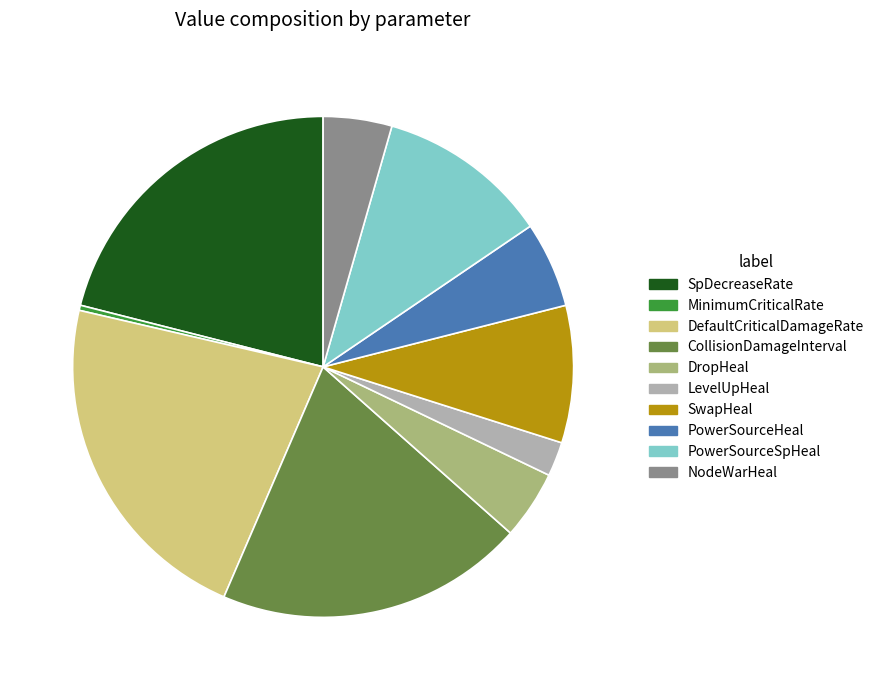

Is the sum of PowerSourceSpHeal and LevelUpHeal greater than half?

No